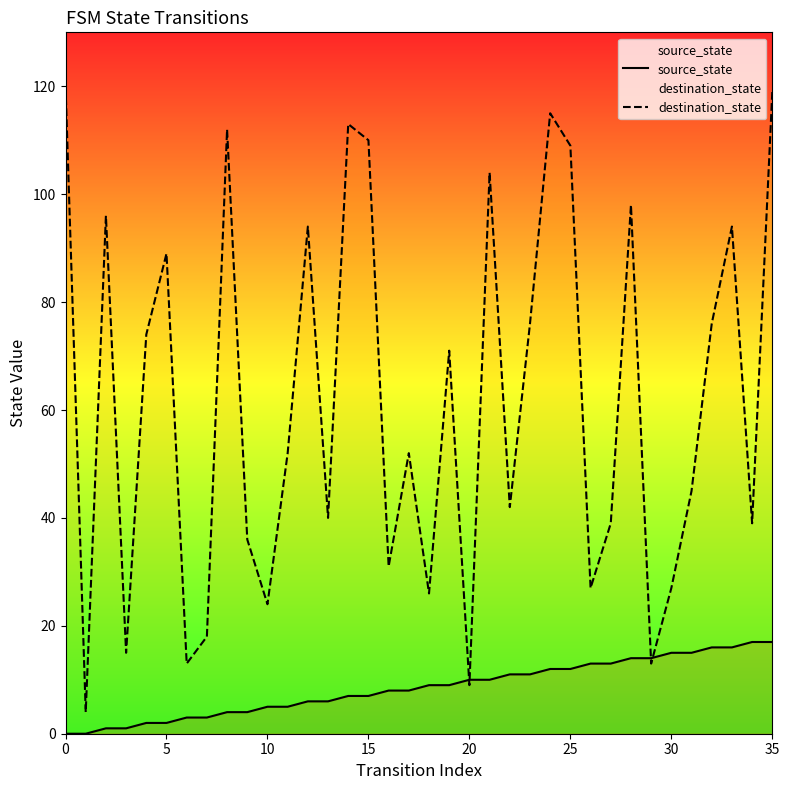

At which label is source_state closest to 8?

16